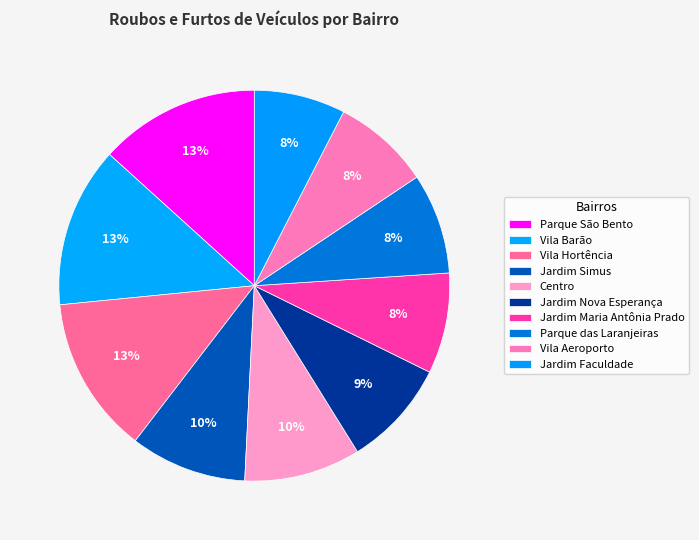

To the nearest percent, what is the average slice percentage?

10%